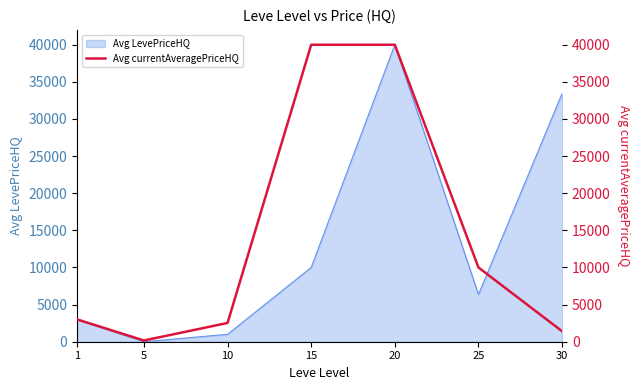

List the labels in order of Avg LevePriceHQ value, smallest first.

5, 10, 1, 25, 15, 30, 20